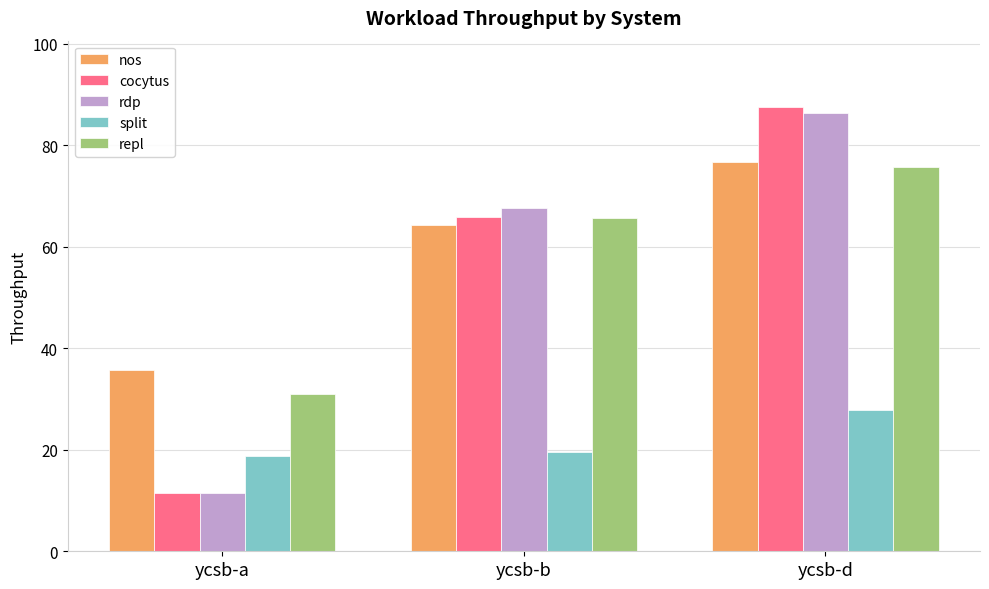

Are the bars horizontal?

No